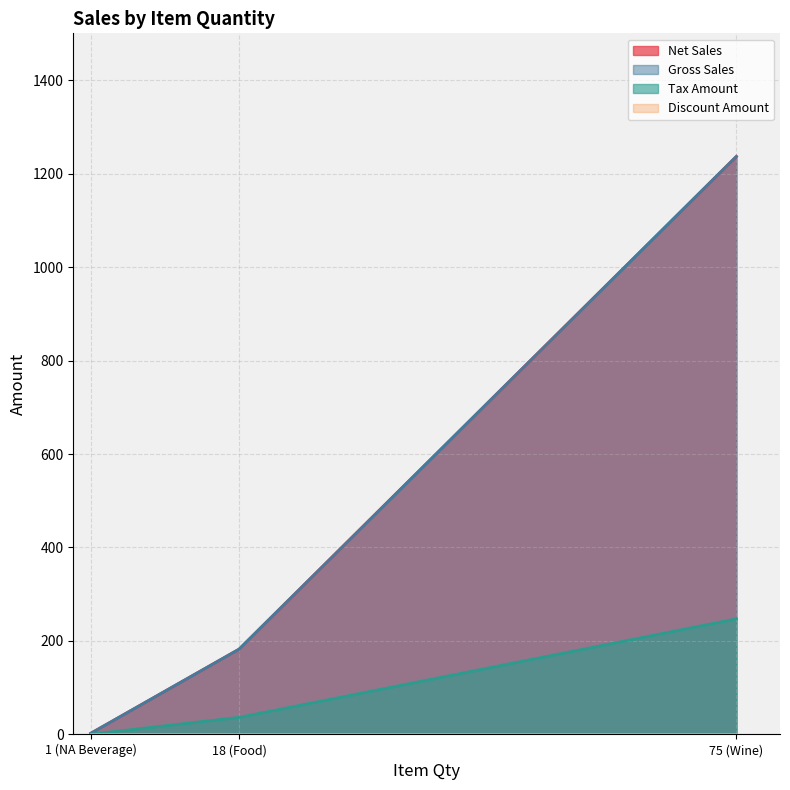

Which series has the widest spread of values?

Net Sales